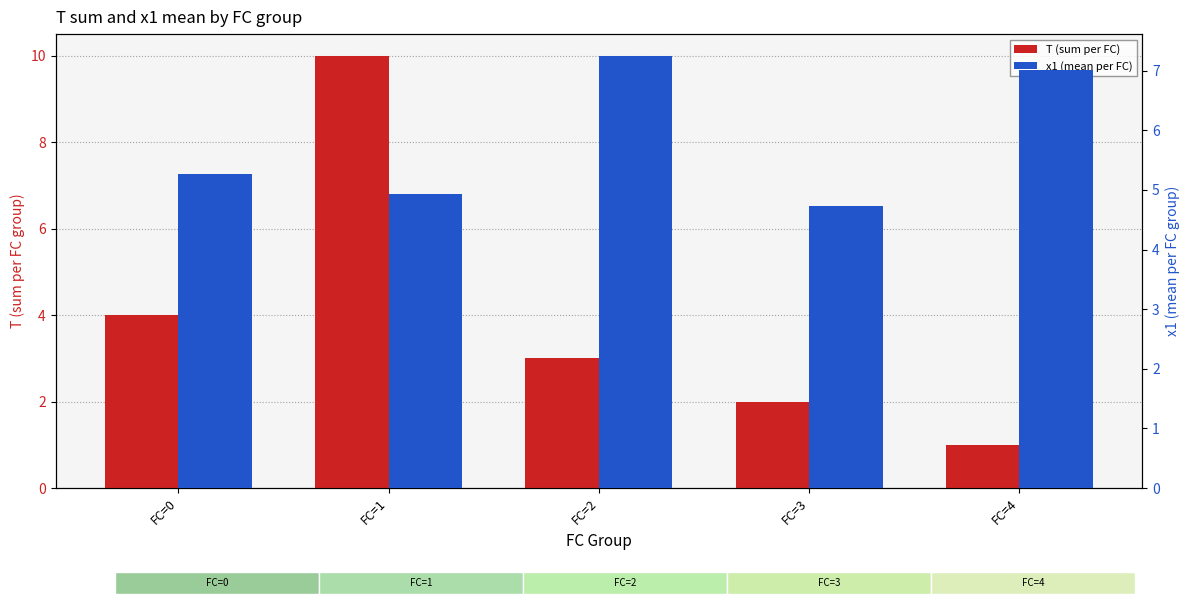

Count the T (sum per FC) values in the range 2 to 4.

3